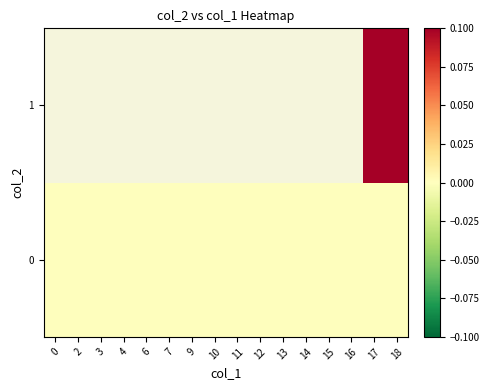

What is the spread (max minus min) of values at 18?

1.0